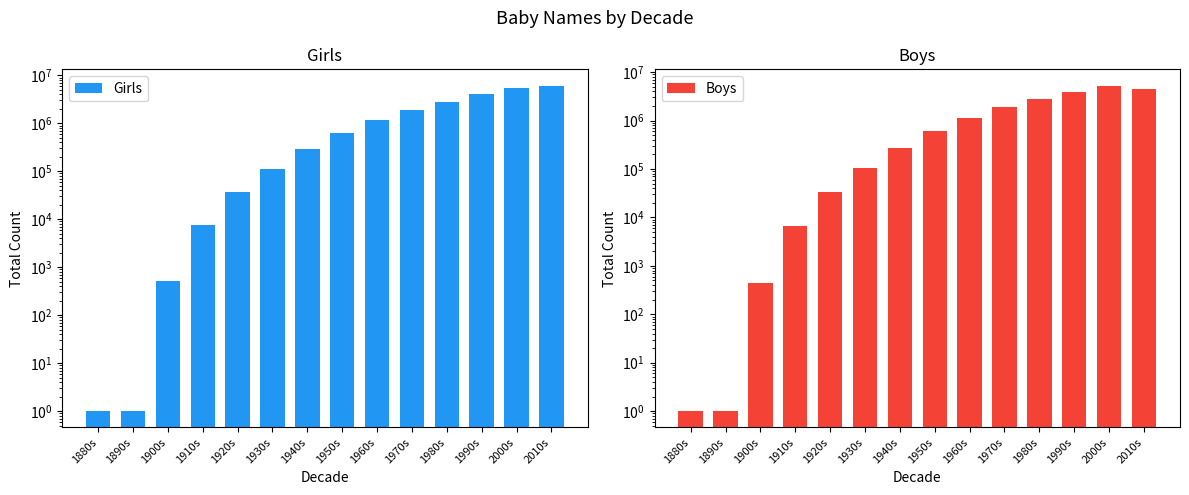

What is the sum of all Girls values?

22420957